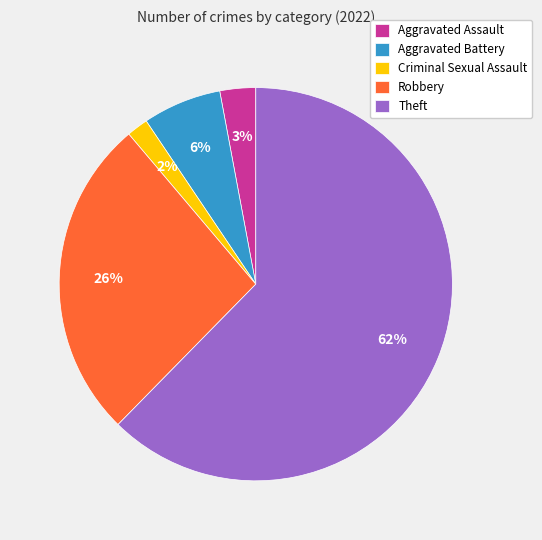

The Aggravated Assault slice represents 13% of the pie. True or false?

False